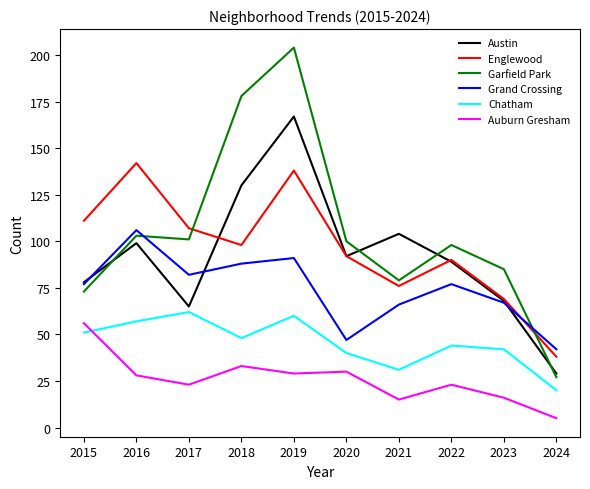

After their last crossing, which series has the higher values: Austin or Englewood?

Englewood